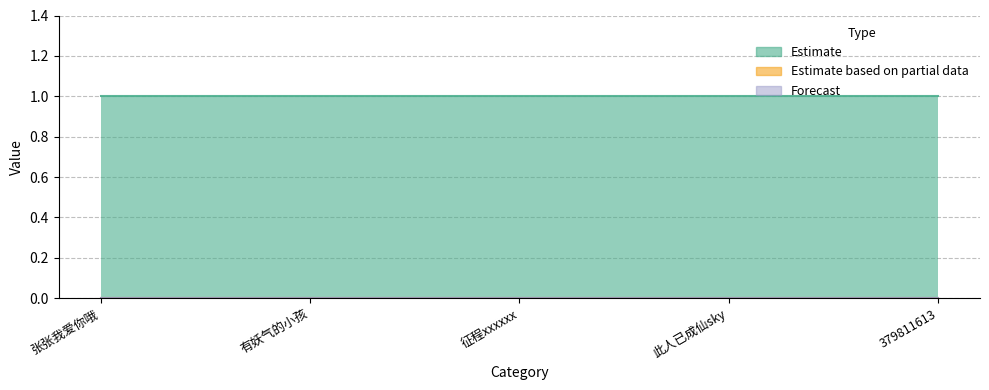

Where is Estimate based on partial data nearest to the value 0?

张张我爱你哦